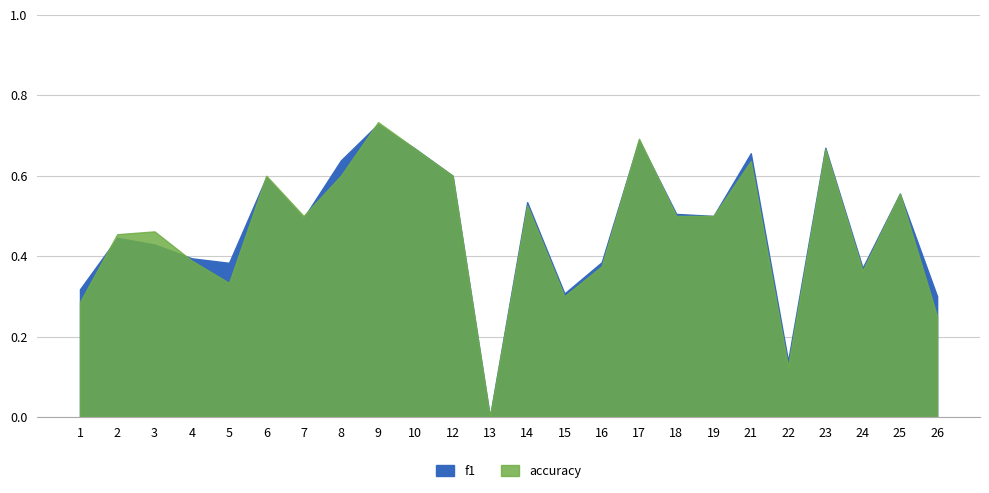

What value does the f1 series have at 5?

0.4